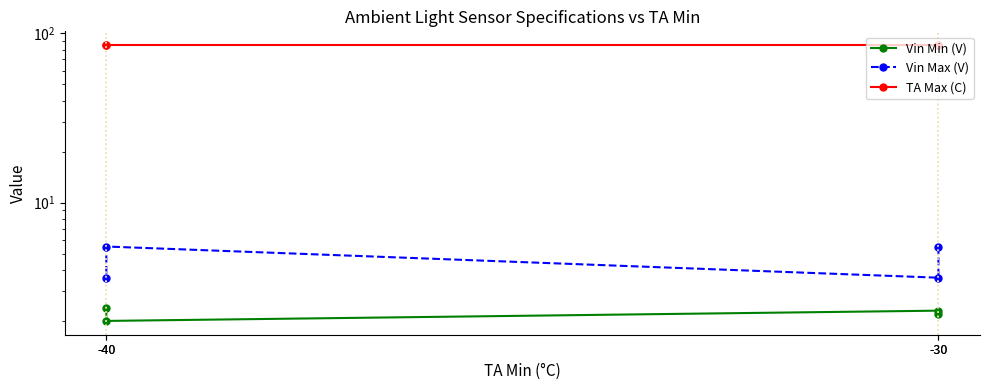

True or false: Vin Min (V) and Vin Max (V) intersect in this chart.

False